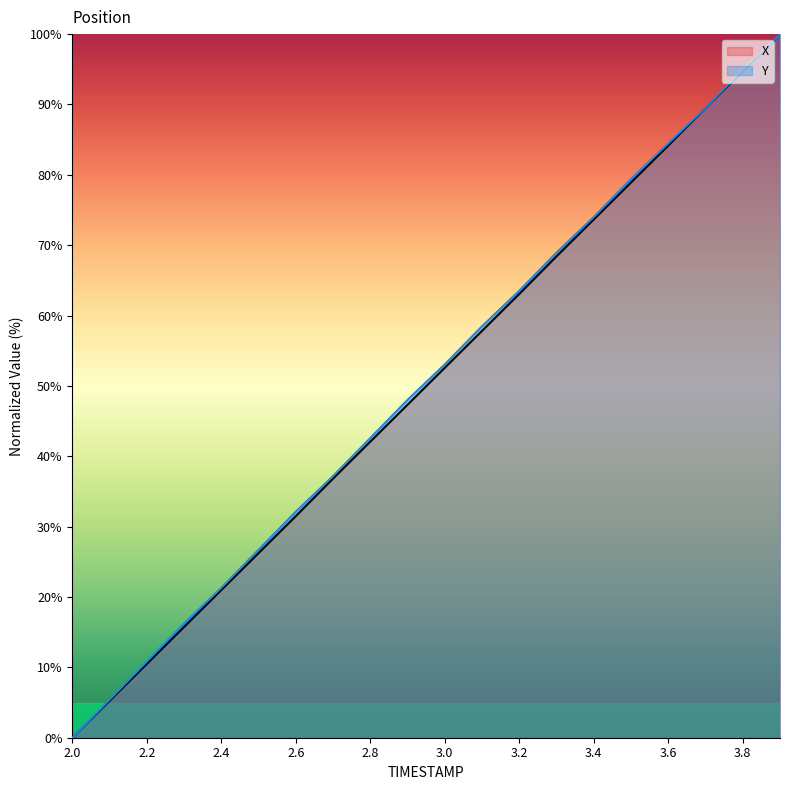

What is the sum of the Y values at 2.2 and 3.8?

105.8